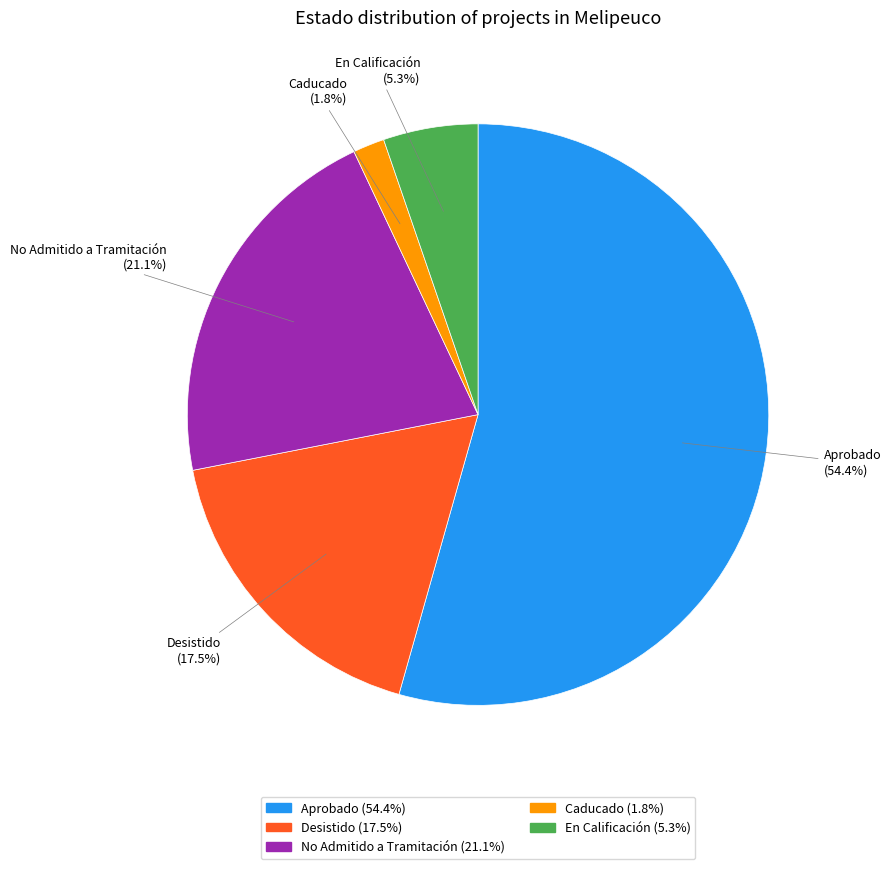

Does any single category account for the majority?

Yes